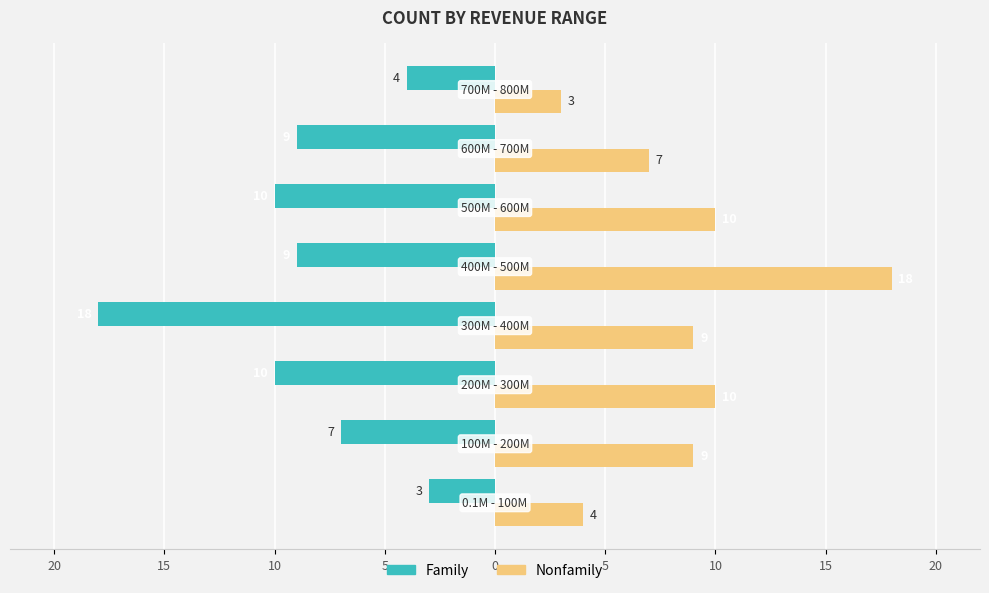

Reading left to right, extract all data points from this chart.

Family: 25=-3	20=-7	15=-10	10=-18	5=-9	0=-10	5=-9	10=-4
Nonfamily: 25=4	20=9	15=10	10=9	5=18	0=10	5=7	10=3